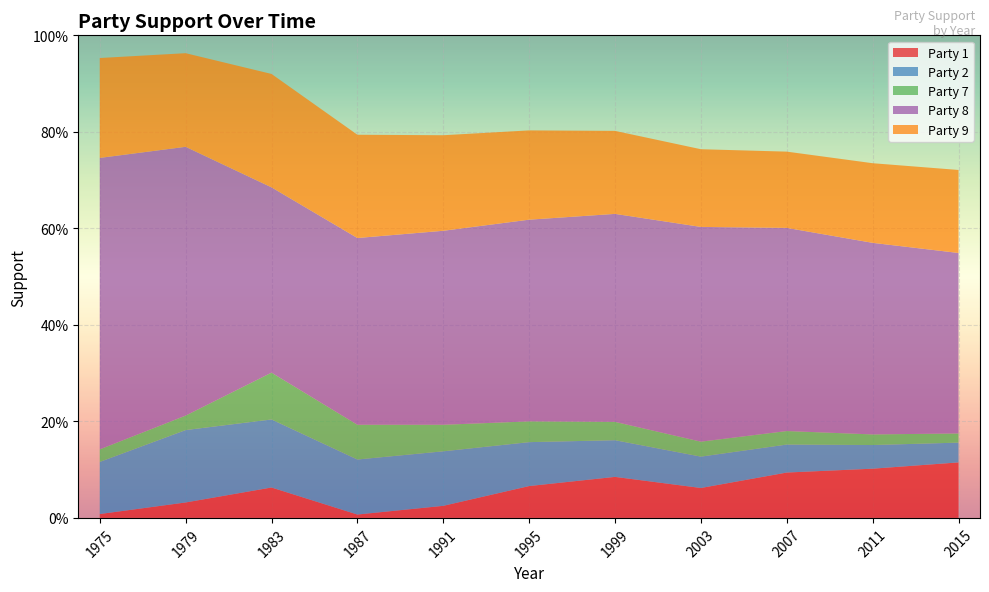

Reading left to right, what are all the values shown in this chart?

Party 1: 0.0	0.0	0.1	0.0	0.0	0.1	0.1	0.1	0.1	0.1	0.1
Party 2: 0.1	0.1	0.1	0.1	0.1	0.1	0.1	0.1	0.1	0.0	0.0
Party 7: 0.0	0.0	0.1	0.1	0.1	0.0	0.0	0.0	0.0	0.0	0.0
Party 8: 0.6	0.6	0.4	0.4	0.4	0.4	0.4	0.4	0.4	0.4	0.4
Party 9: 0.2	0.2	0.2	0.2	0.2	0.2	0.2	0.2	0.2	0.2	0.2